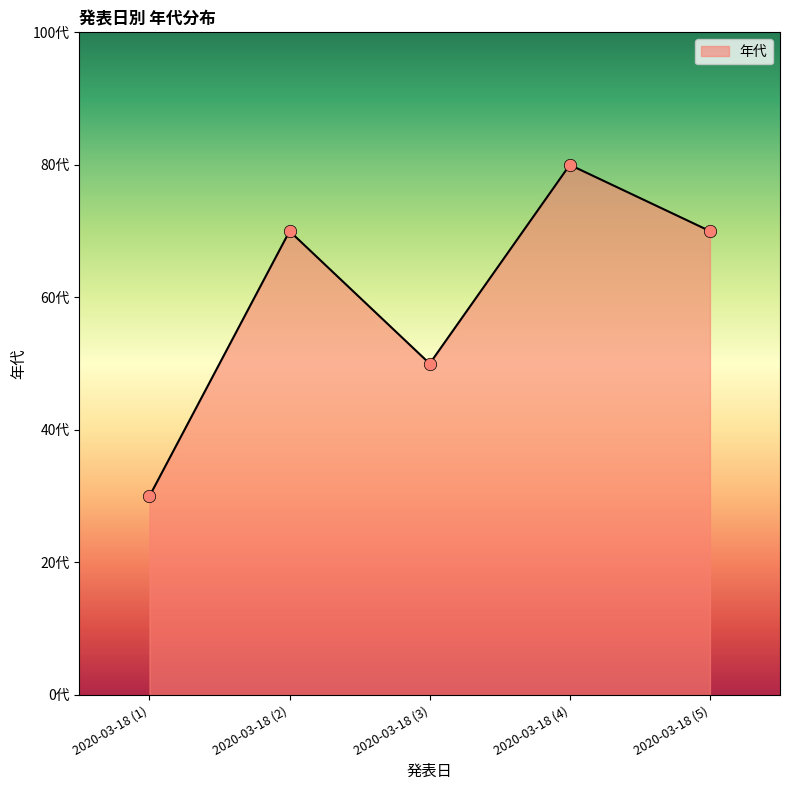

Is this an area chart (filled region under the line)?

Yes